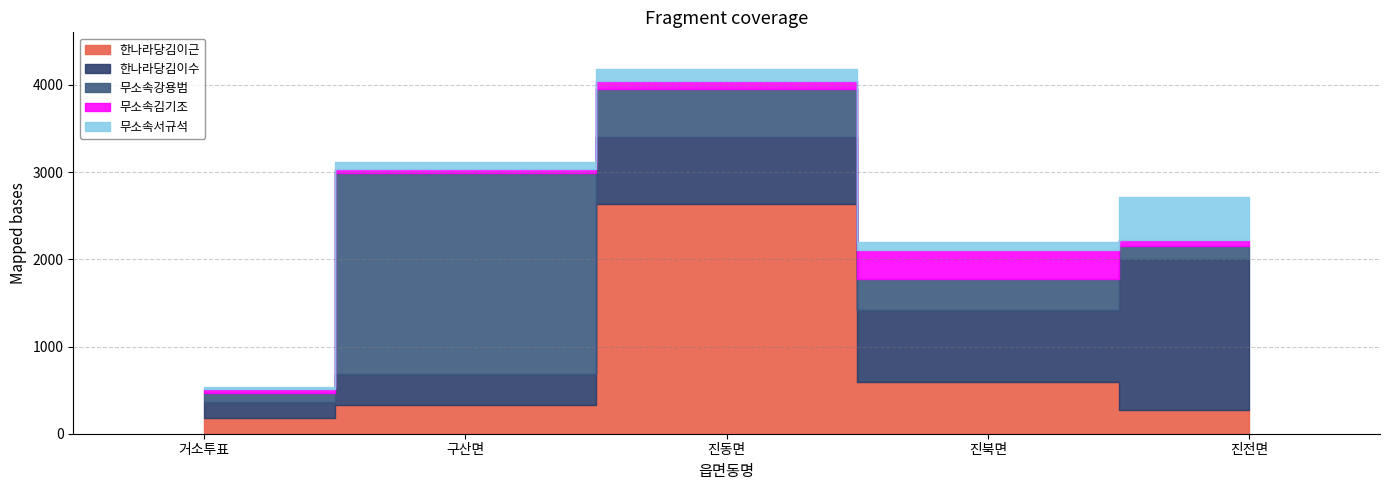

Read the 무소속서규석 value at 구산면.

74